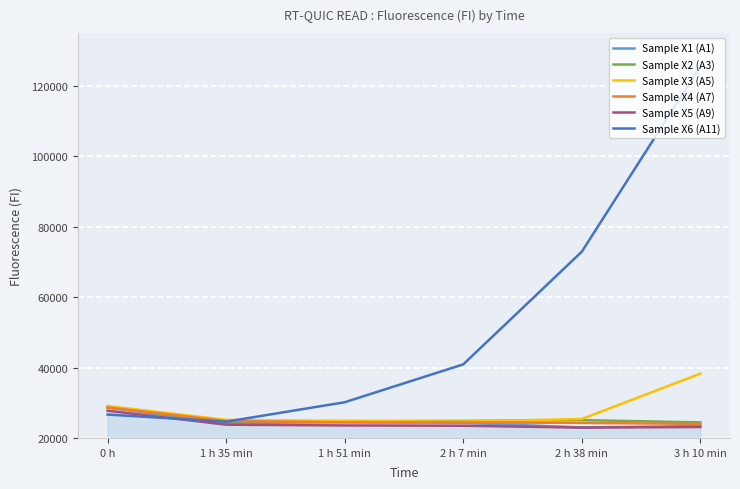

Which series has the widest spread of values?

Sample X6 (A11)